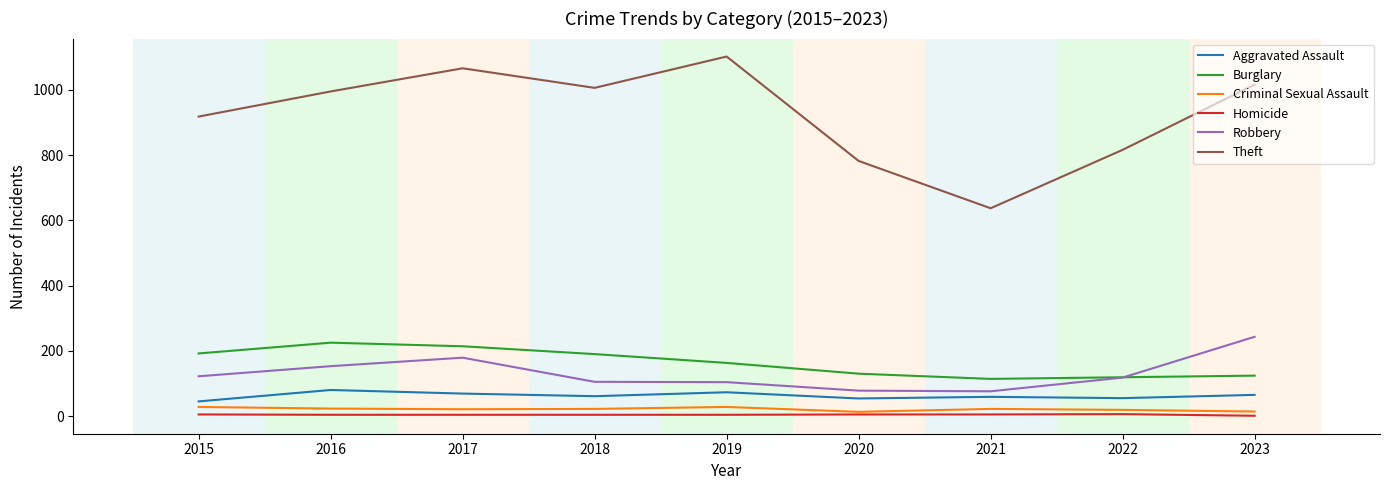

What is the minimum value shown in the chart?

1